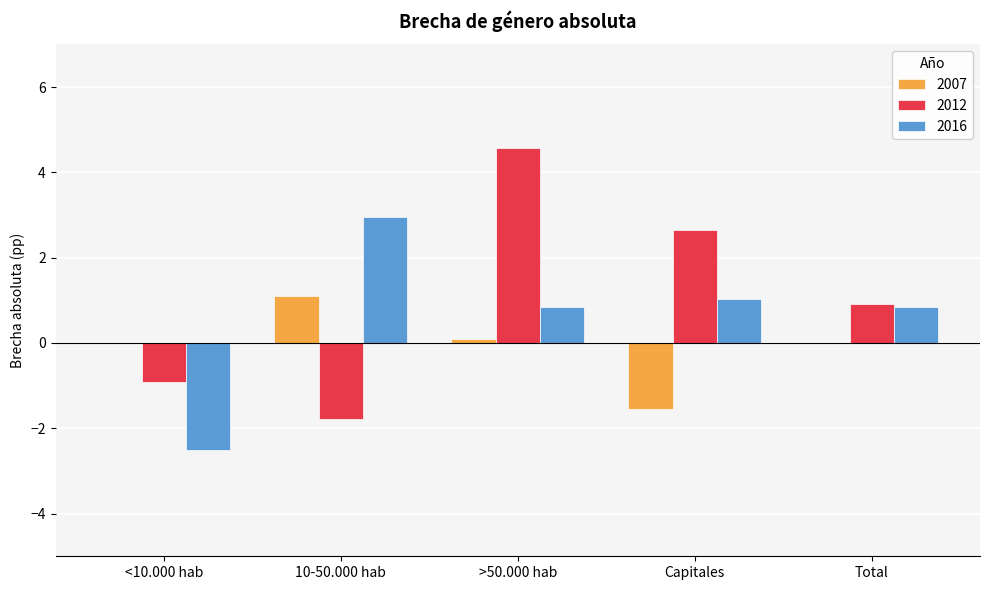

True or false: 2007 has a value of 1.5 at 10-50.000 hab.

False